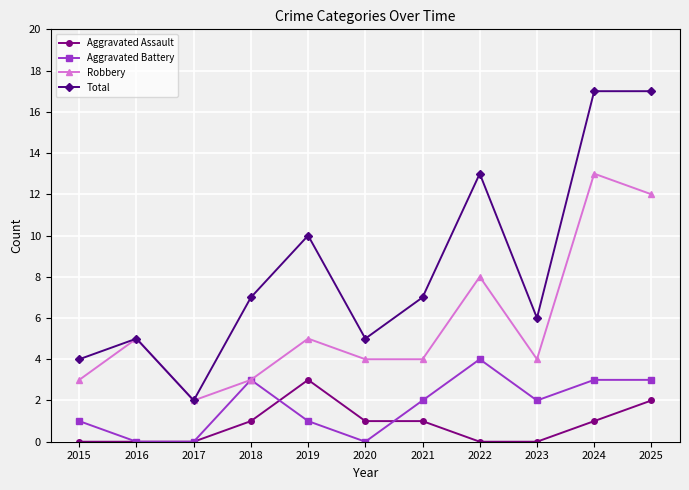

Is the value of Aggravated Assault at 2021 greater than the value of Total at 2025?

No